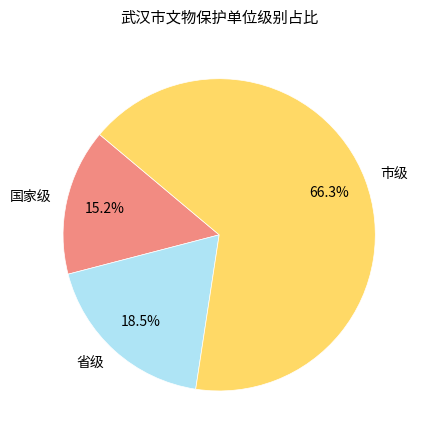

Does 市级 account for over 50% of the chart?

Yes